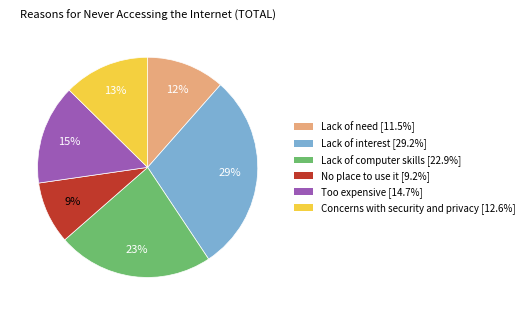

To the nearest percent, what is the difference between the largest and smallest slice percentages?

20%